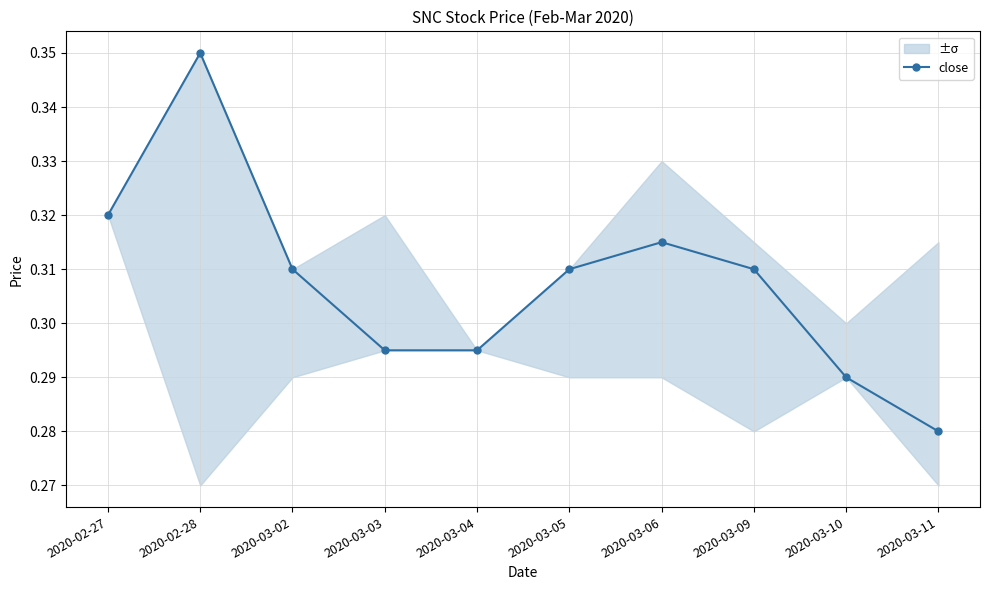

How many interior local peaks does the close series have?

2